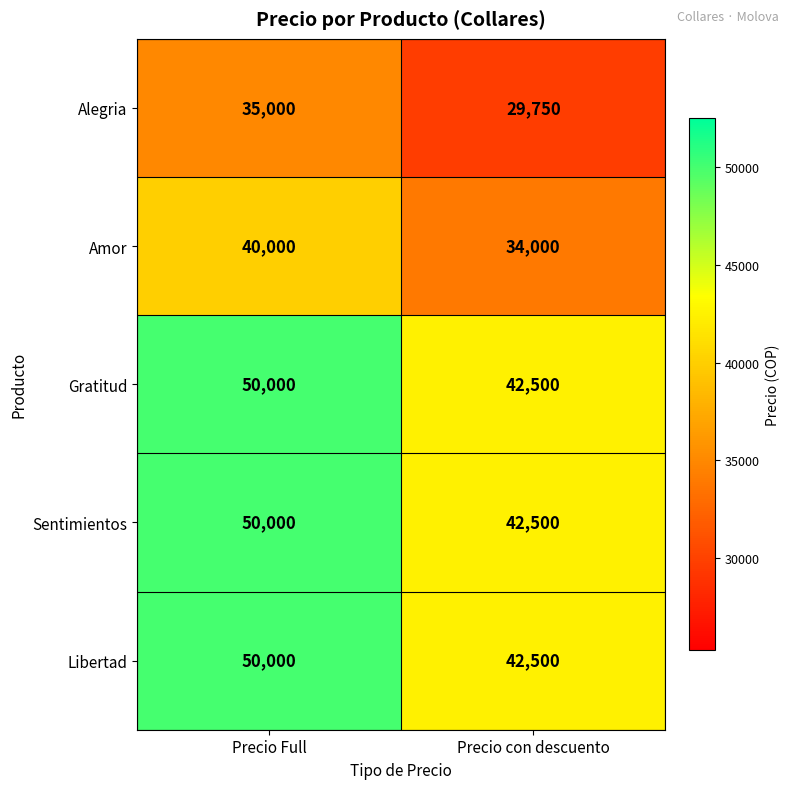

The Sentimientos series shows 50000 at Precio Full. True or false?

True